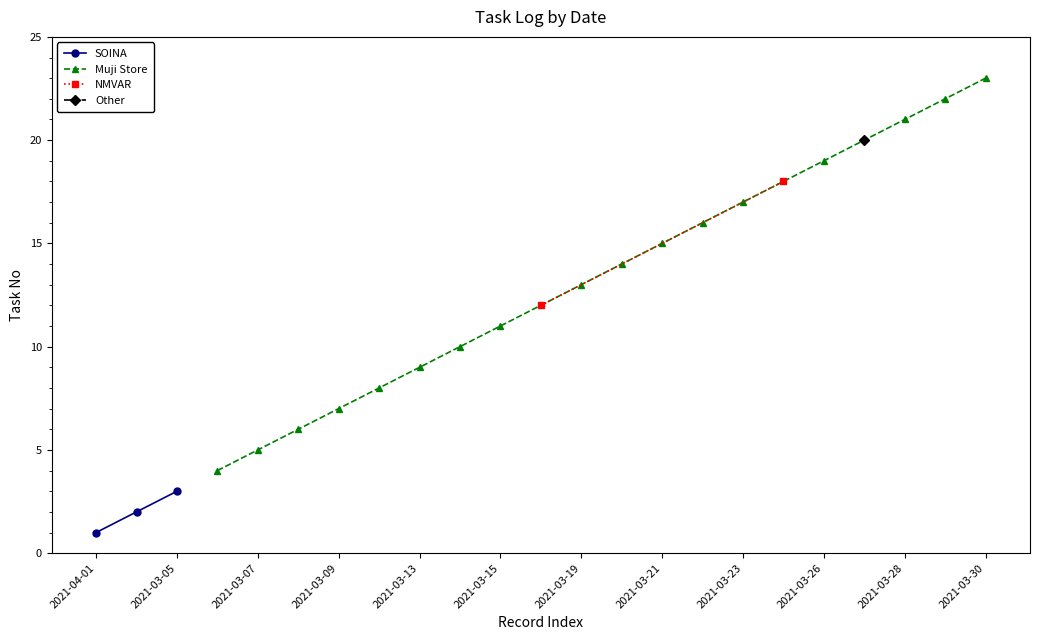

Does the chart display data point markers on the line(s)?

Yes